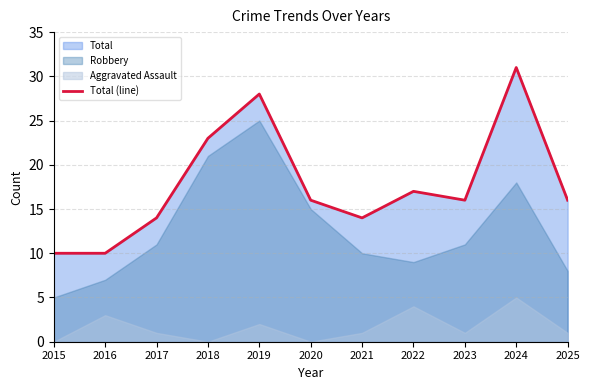

How many points are higher than both their immediate neighbors (excluding endpoints)?

3